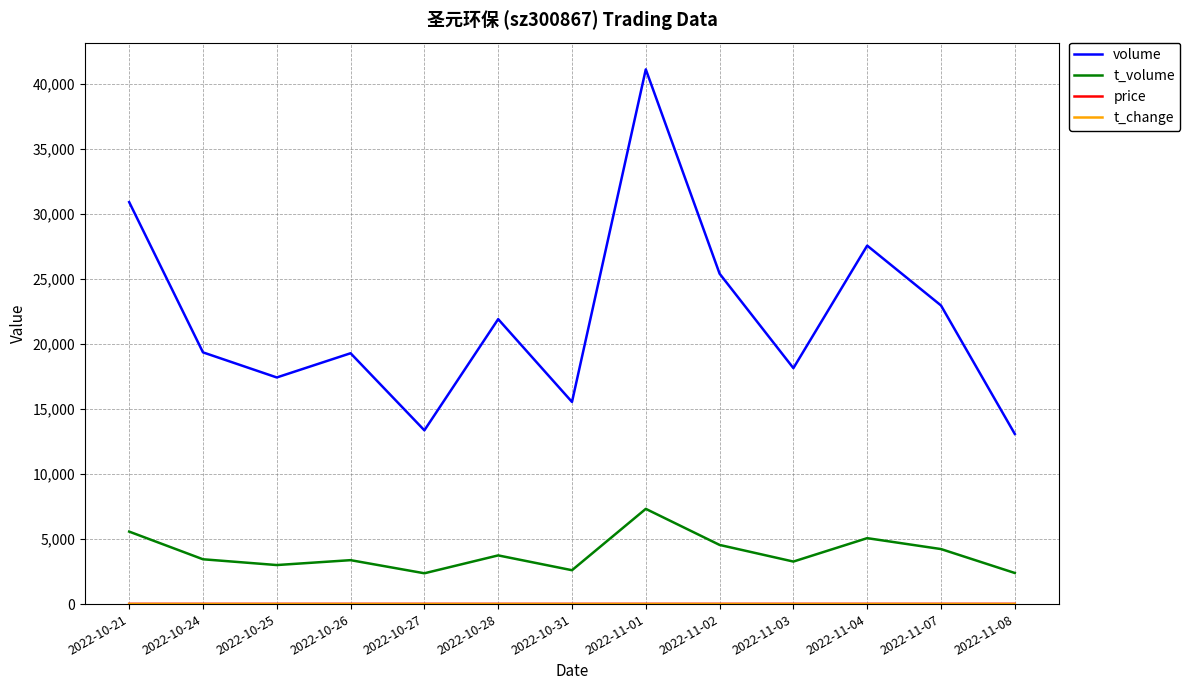

In volume, how many points are lower than both neighbors (excluding endpoints)?

4